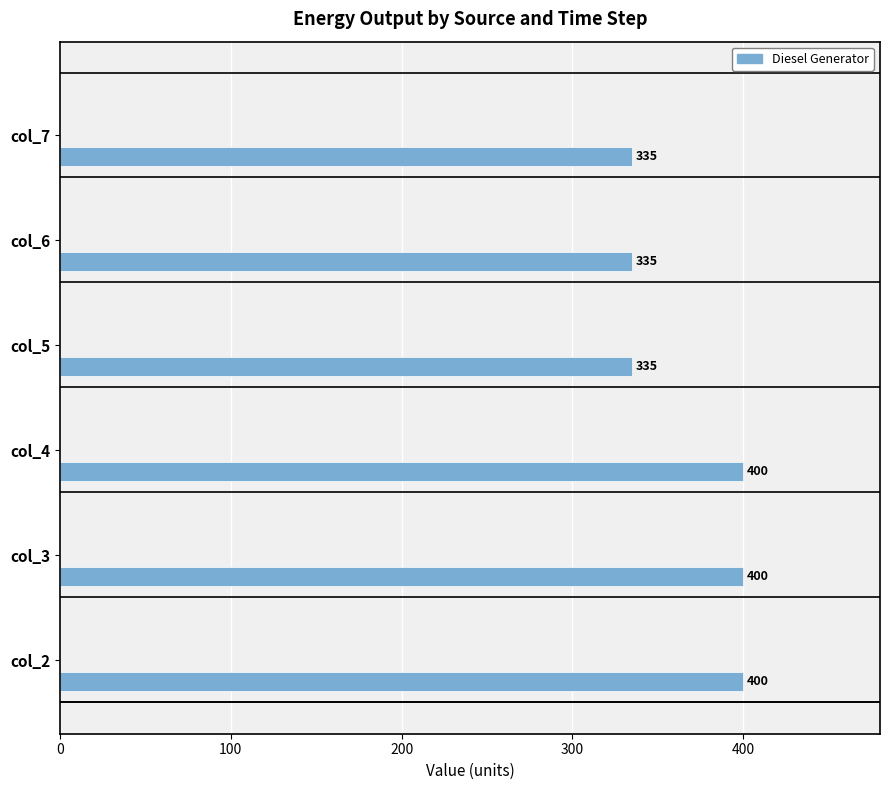

What is the difference between the maximum and minimum values?

65